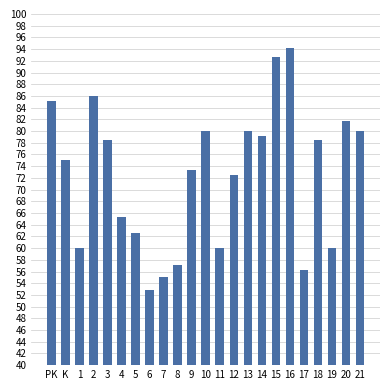

The chart shows a value of 60.0 at 1. True or false?

True